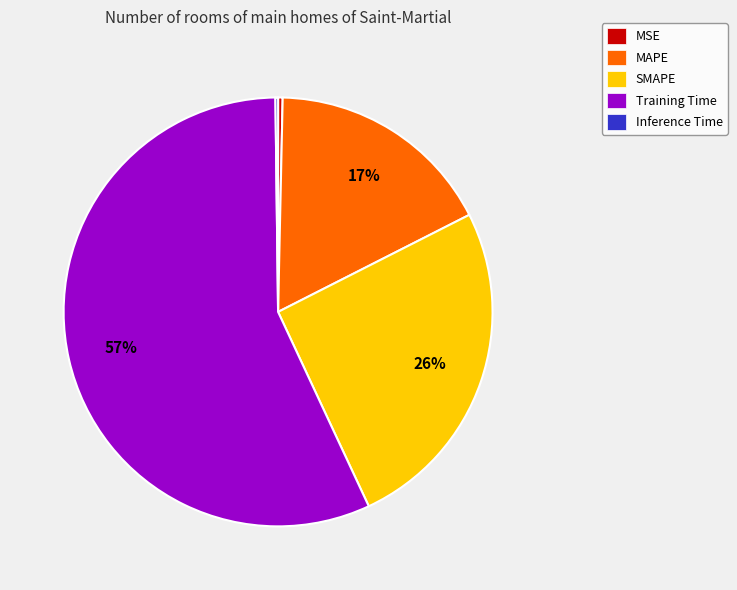

What is the majority slice?

Training Time